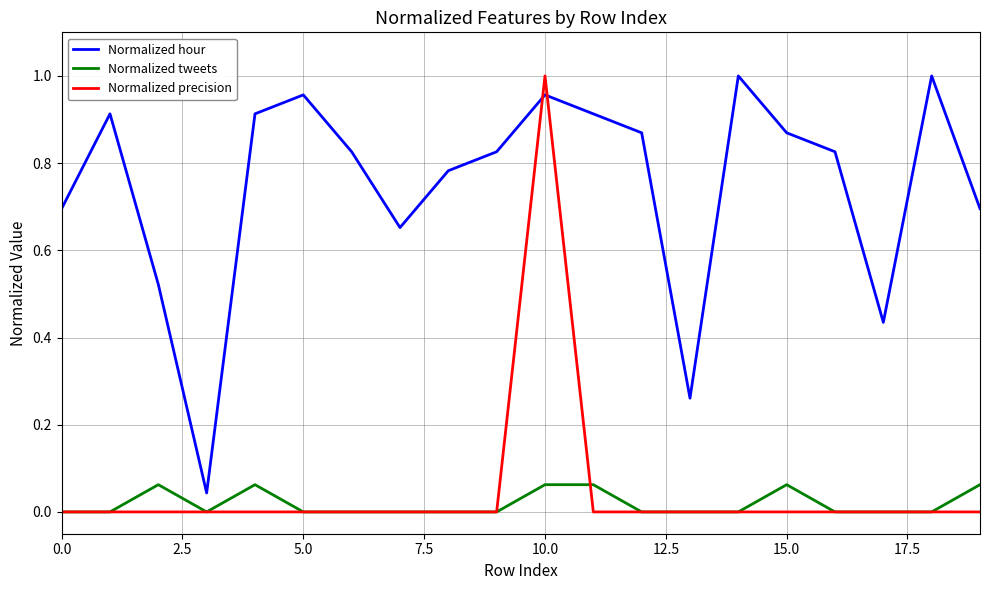

How many times do Normalized hour and Normalized precision cross each other?

2